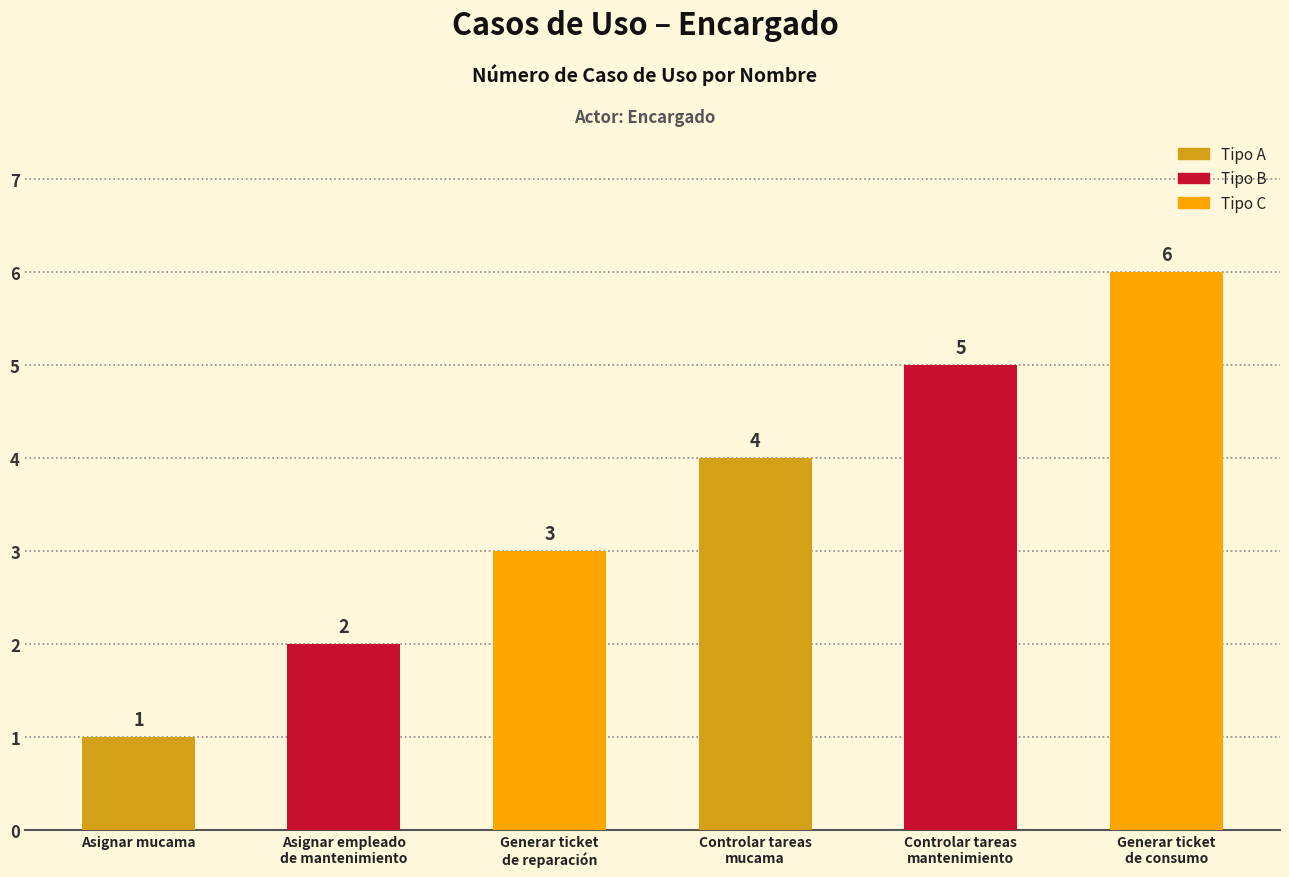

What is the difference between the values at Asignar empleado
de mantenimiento and Generar ticket
de consumo?

4